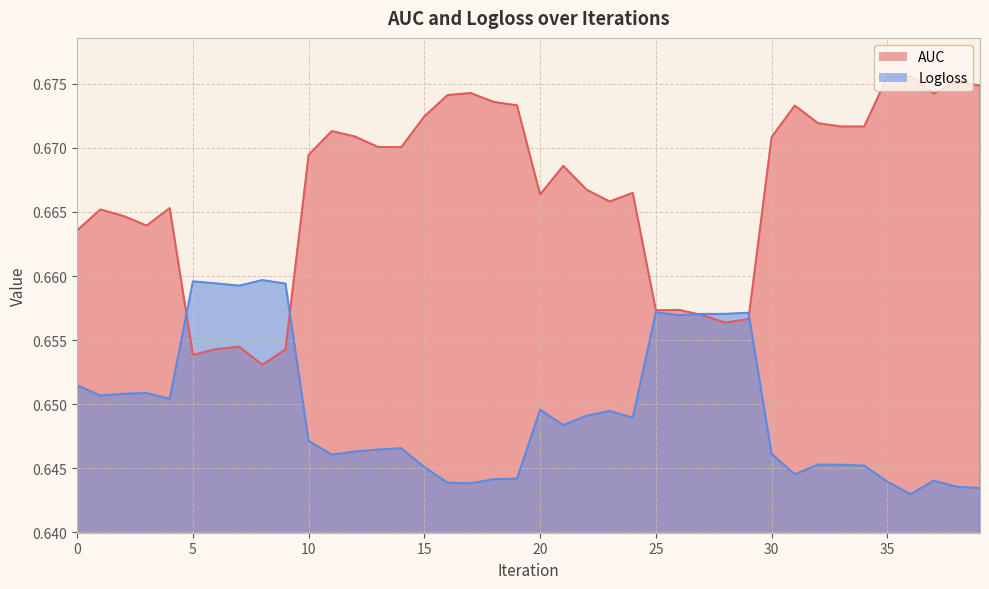

What is the value of the Logloss point at the 38th from the left?

0.6